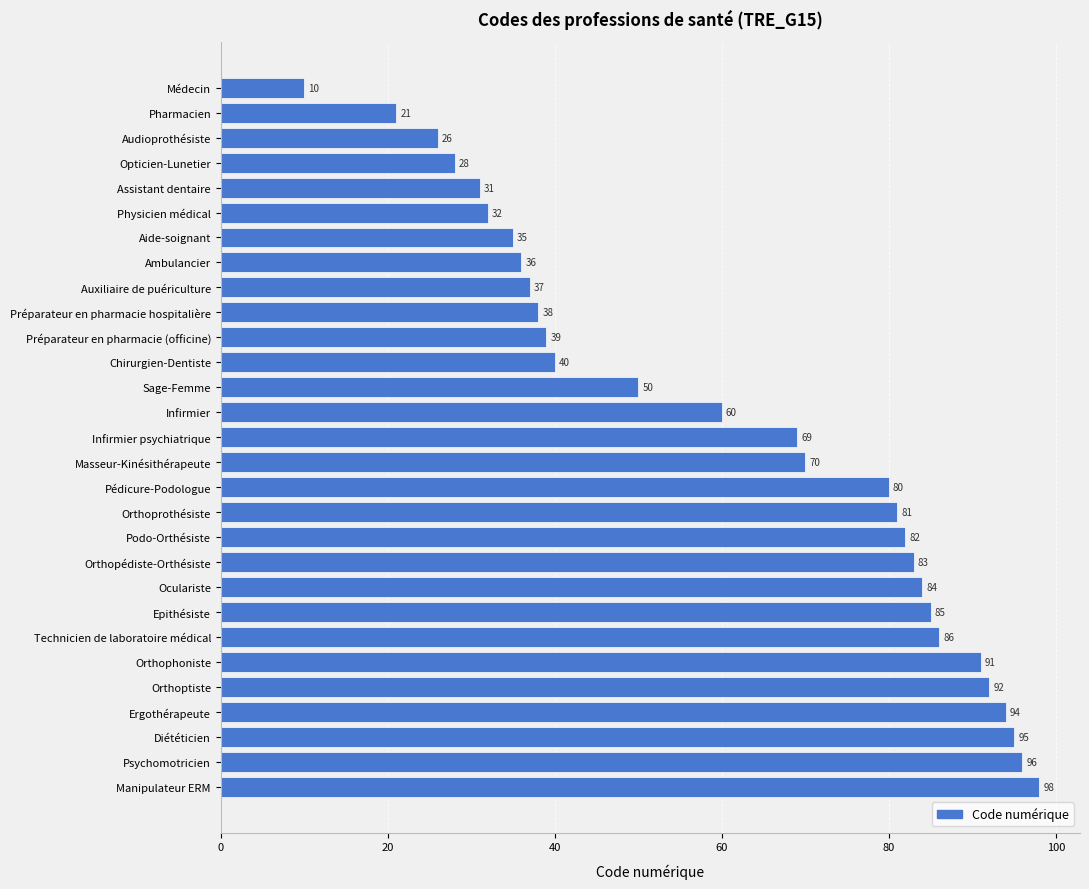

Reading top to bottom, extract all data points from this chart.

10	21	26	28	31	32	35	36	37	38	39	40	50	60	69	70	80	81	82	83	84	85	86	91	92	94	95	96	98